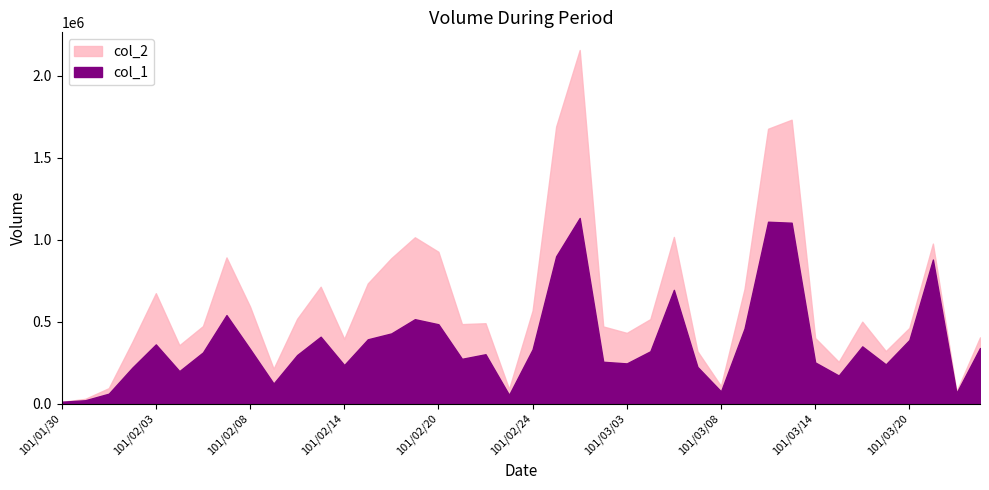

Where is the first local maximum for col_1?

101/02/03